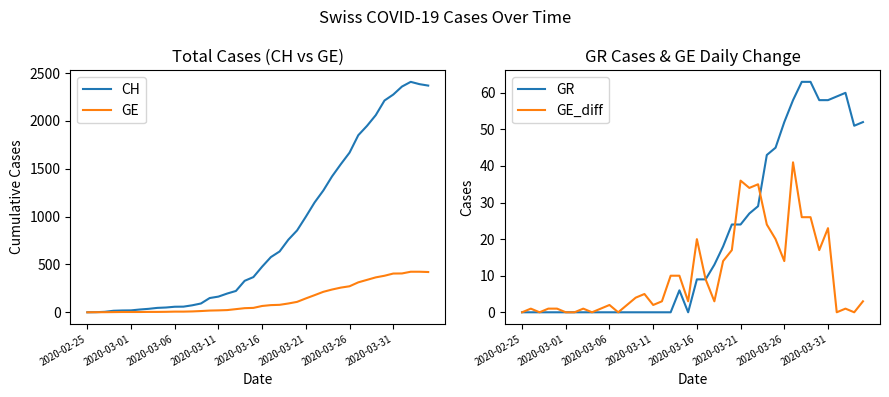

The GR series shows 31 at 2020-03-31. True or false?

False